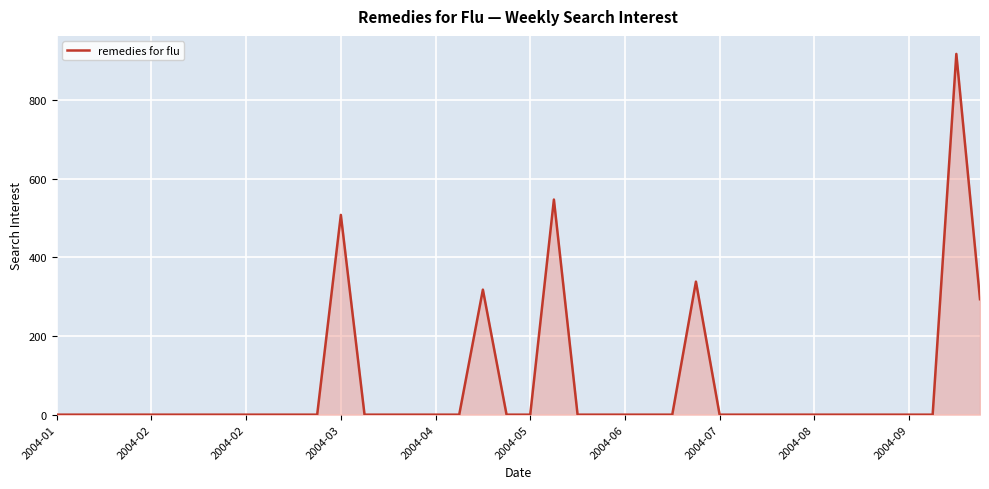

What is the difference between the maximum and minimum values?

917.6